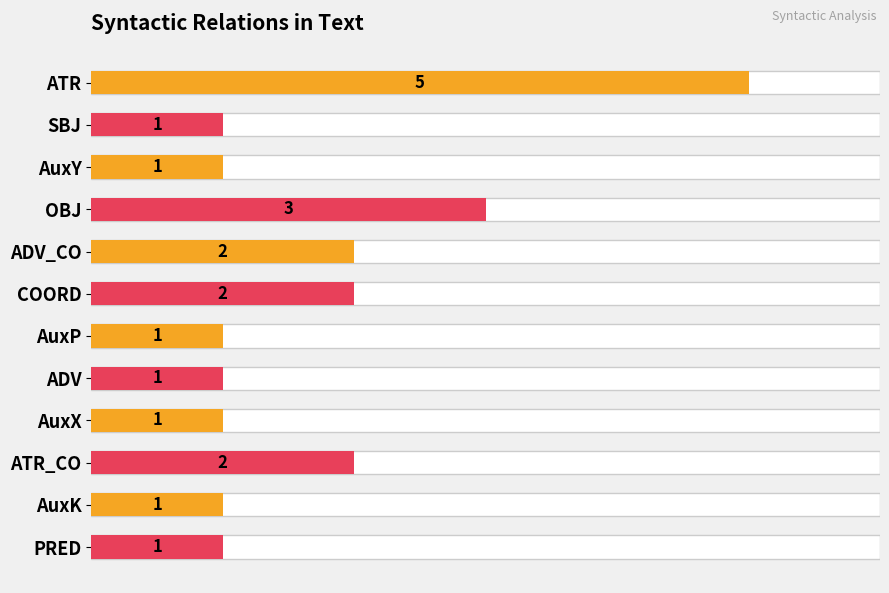

List the labels in order of value, smallest first.

SBJ, AuxY, AuxP, ADV, AuxX, AuxK, PRED, ADV_CO, COORD, ATR_CO, OBJ, ATR